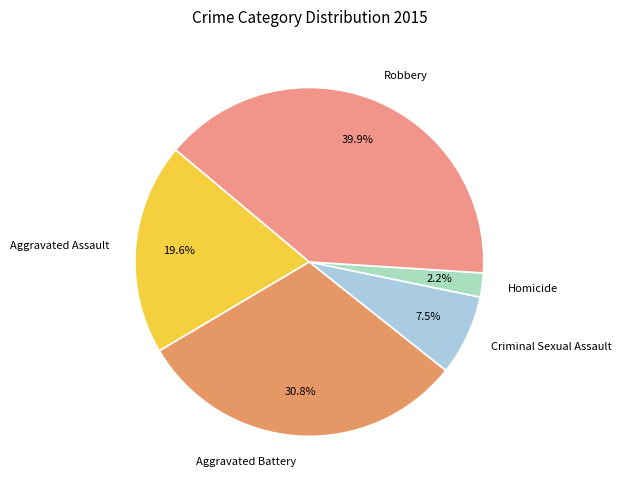

Which category has the biggest portion of the pie?

Robbery